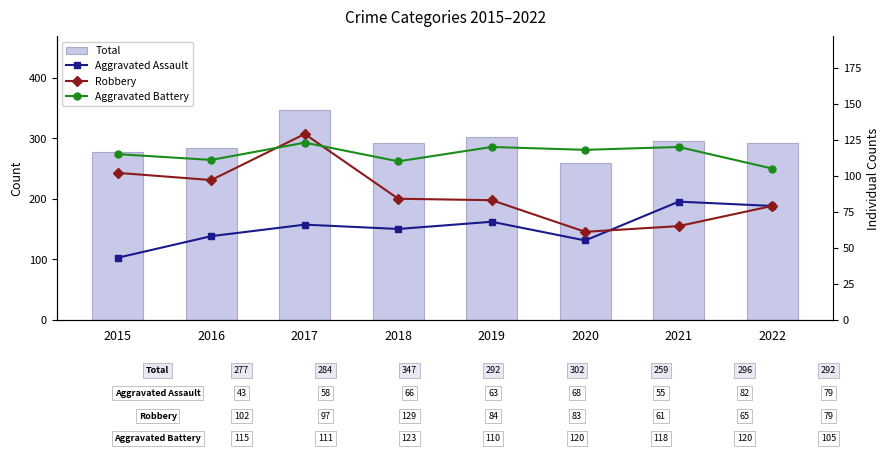

What is the total value across all series at 2019?

573